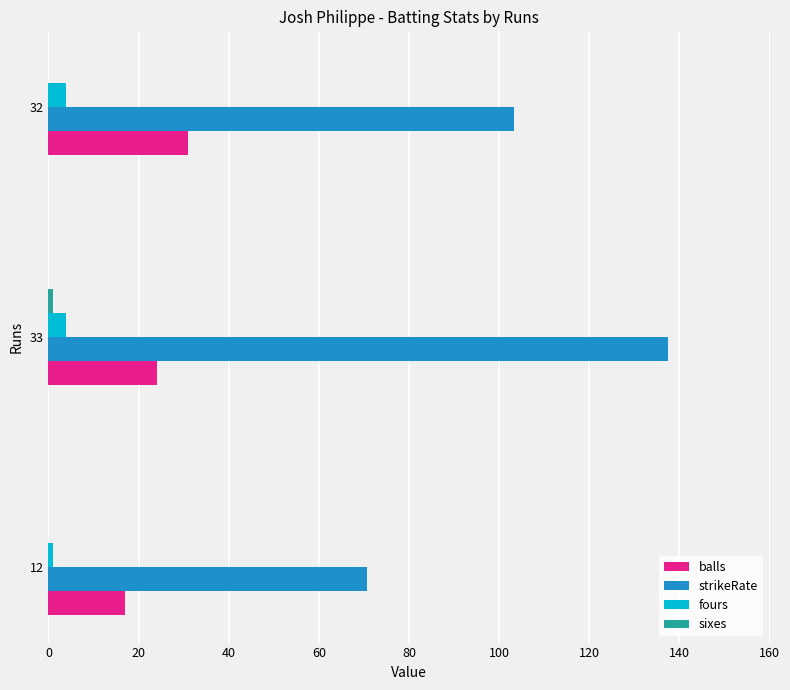

The value of strikeRate at 33 is 93.5. True or false?

False